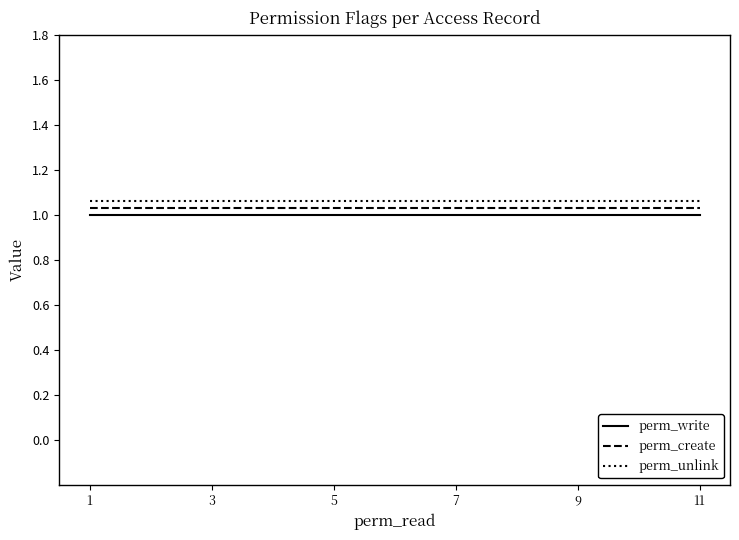

True or false: perm_create and perm_unlink cross at least once.

False